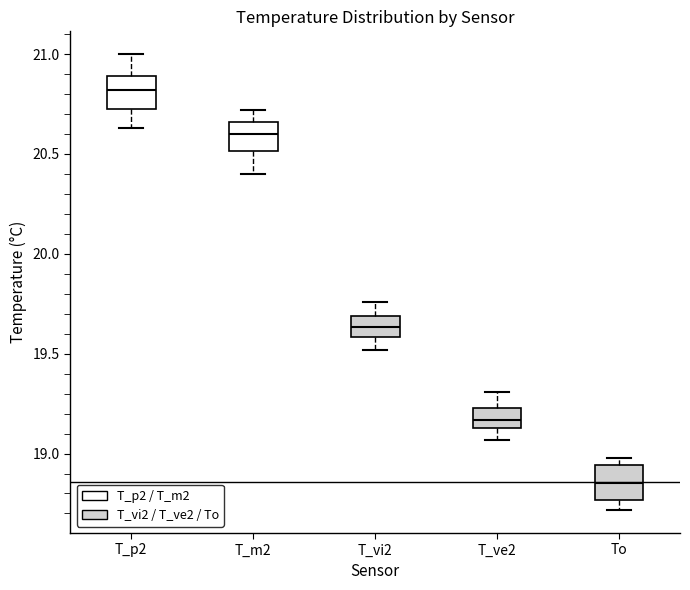

Where does the median line of the box for T_p2 sit on the y-axis? The values are not printed on the chart, so give them approximately, as read against the axis.

20.80